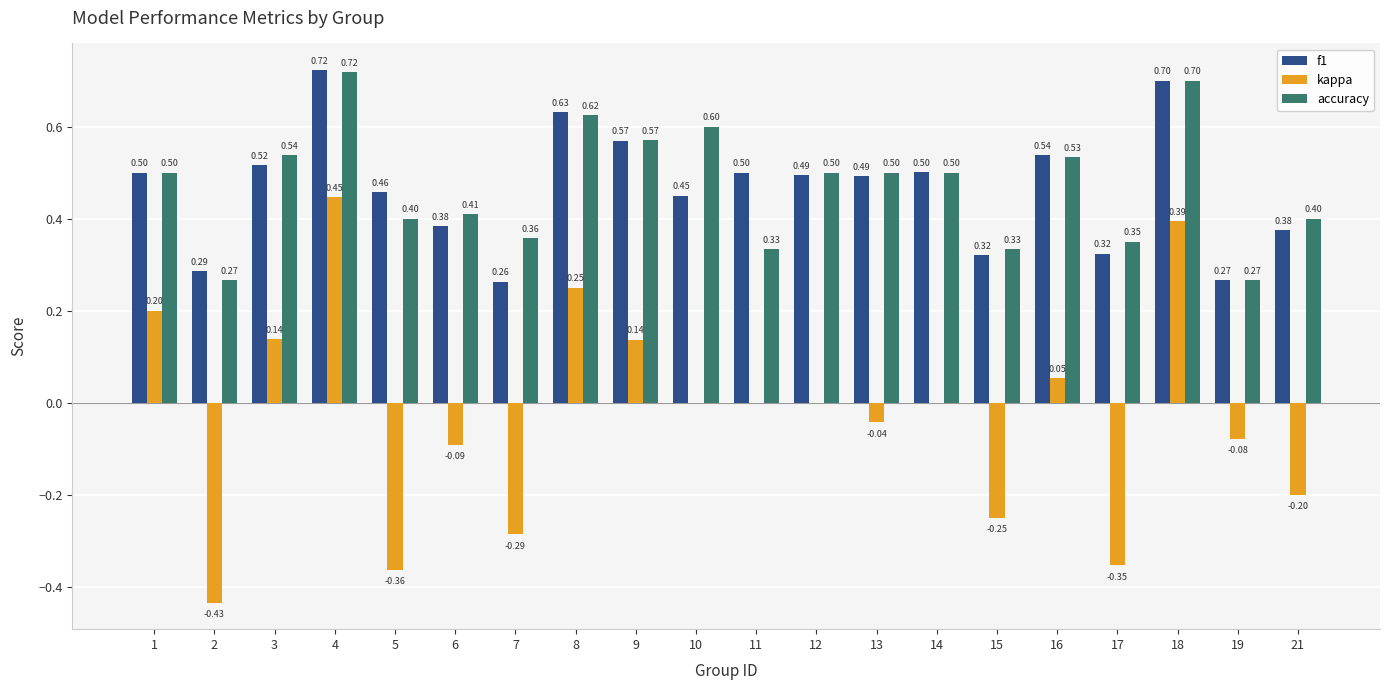

What is the average value of the f1 series?

0.5